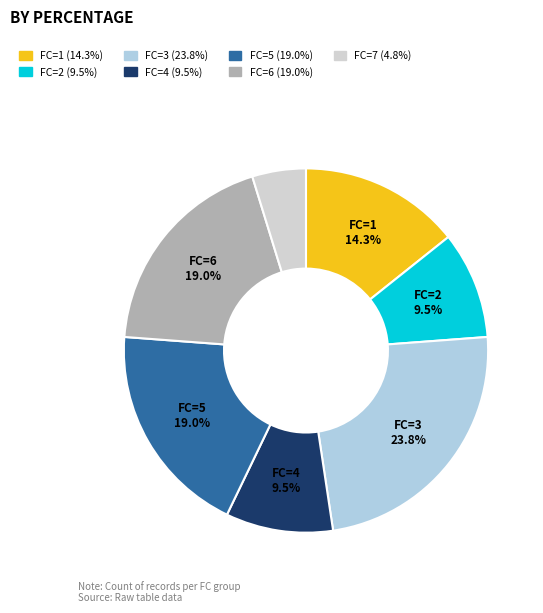

Is there any slice that represents more than half of the pie?

No